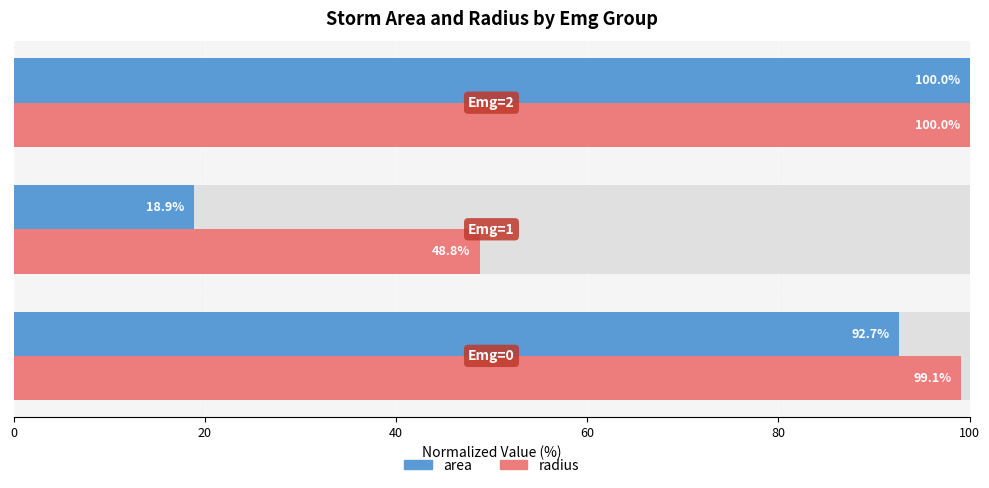

Are the bars horizontal?

Yes